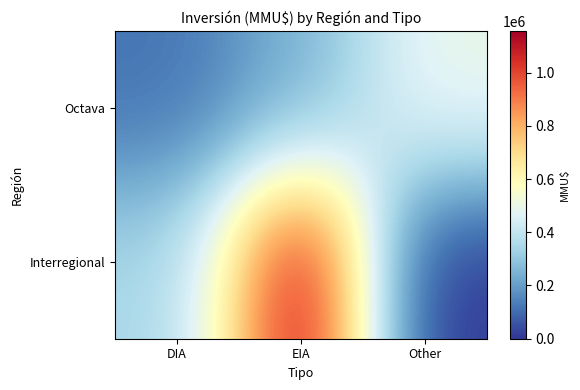

What is the total value across all series at Other?

500000